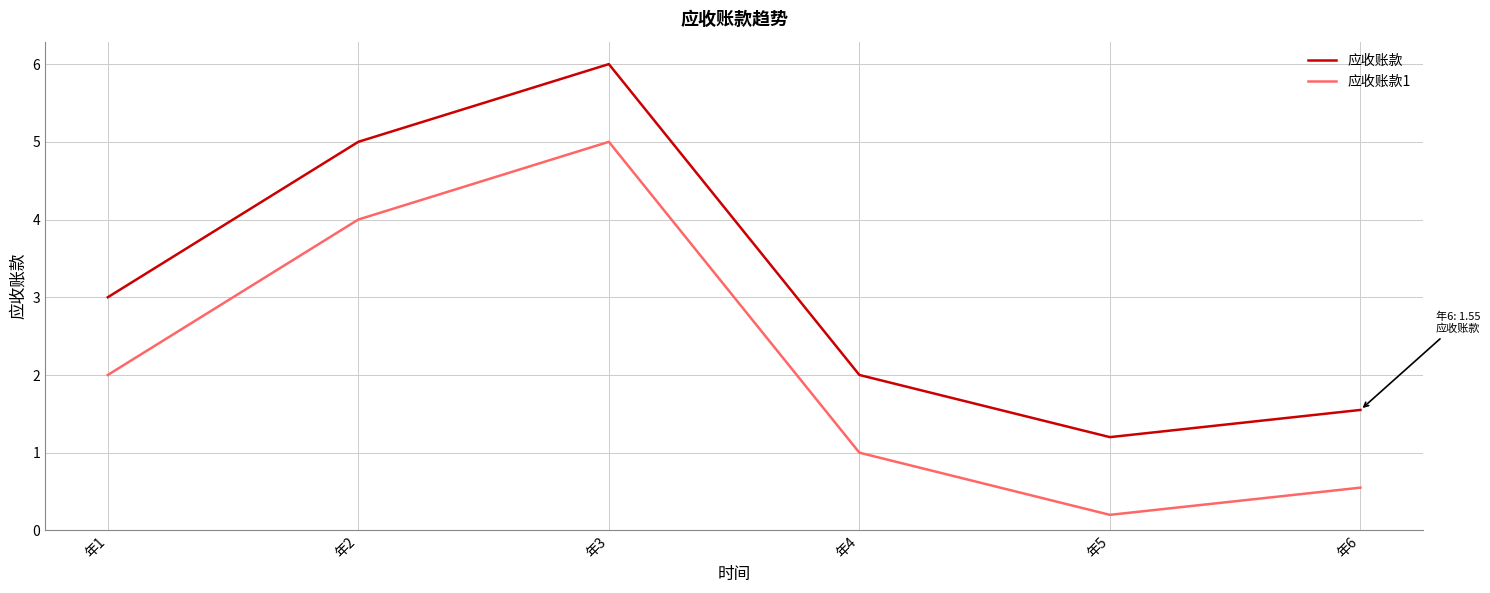

Reading left to right, list all the values displayed in this chart.

应收账款: 3.0	5.0	6.0	2.0	1.2	1.6
应收账款1: 2.0	4.0	5.0	1.0	0.2	0.6